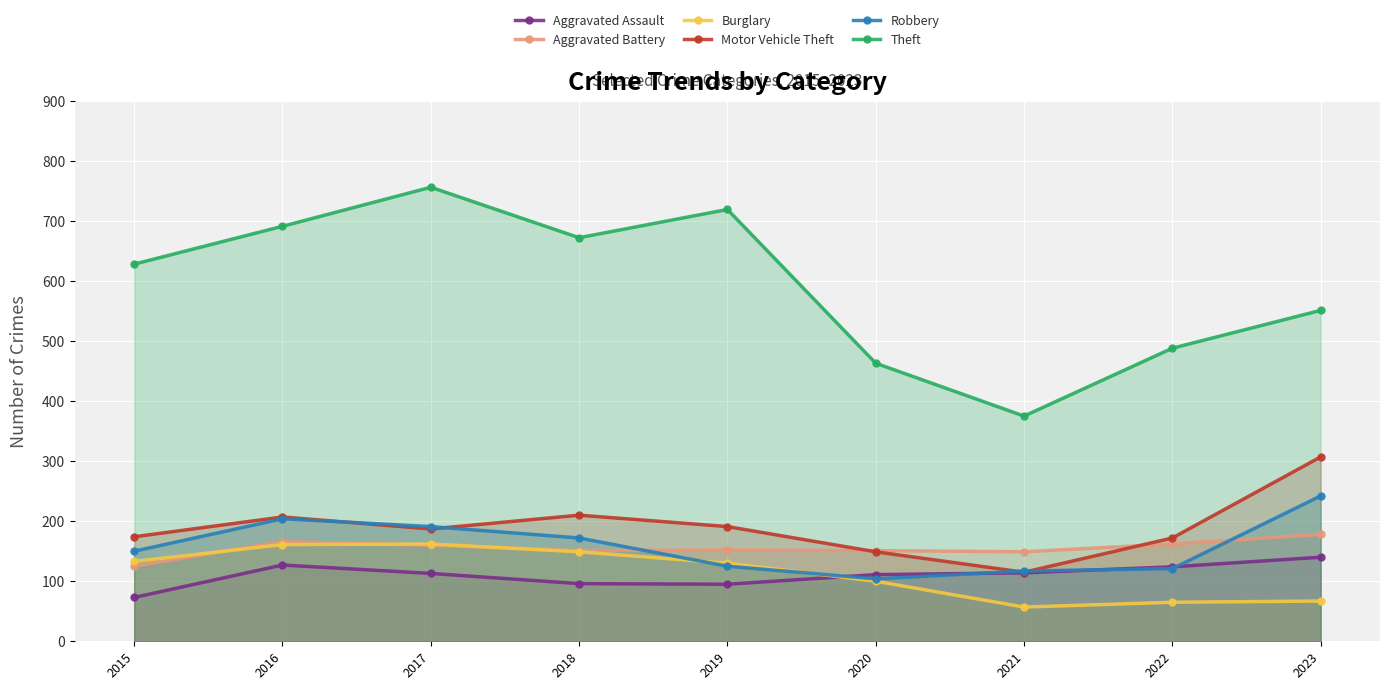

Reading left to right, list all the values displayed in this chart.

Aggravated Assault: 2015=73	2016=127	2017=113	2018=96	2019=95	2020=111	2021=114	2022=124	2023=140
Aggravated Battery: 2015=125	2016=166	2017=160	2018=151	2019=152	2020=151	2021=149	2022=162	2023=178
Burglary: 2015=133	2016=161	2017=162	2018=149	2019=130	2020=100	2021=57	2022=65	2023=67
Motor Vehicle Theft: 2015=174	2016=207	2017=187	2018=210	2019=191	2020=149	2021=115	2022=172	2023=307
Robbery: 2015=150	2016=204	2017=191	2018=172	2019=125	2020=104	2021=117	2022=121	2023=242
Theft: 2015=628	2016=691	2017=756	2018=672	2019=719	2020=463	2021=375	2022=488	2023=551